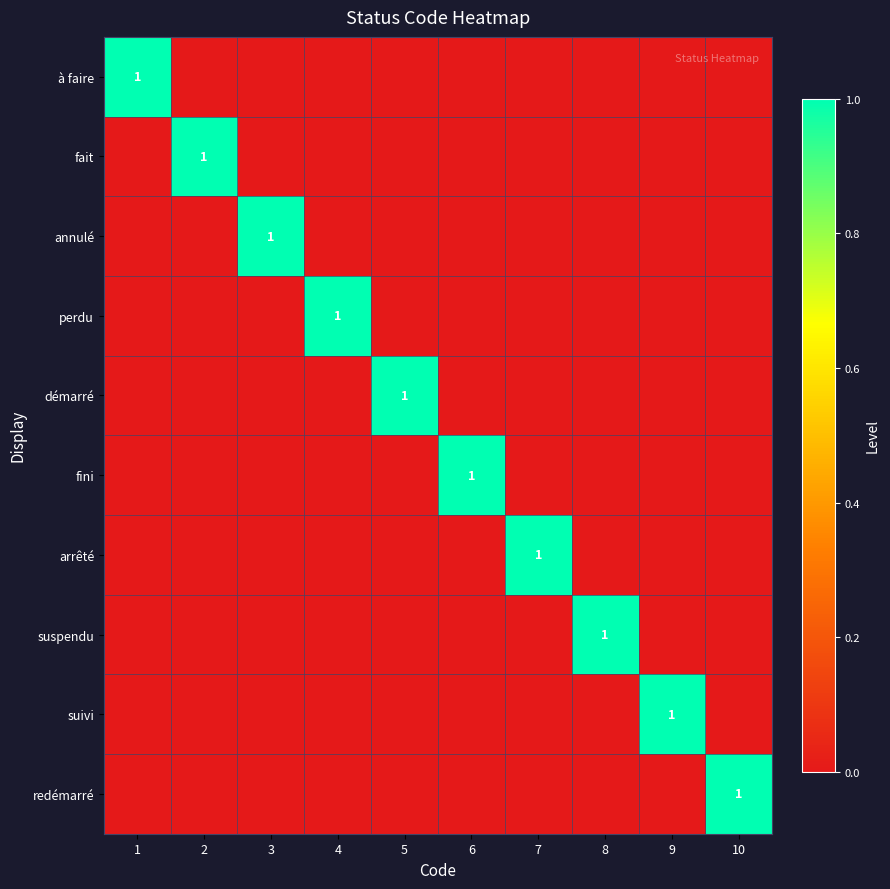

At 7, list the series in order from largest to smallest.

arrêté, à faire, fait, annulé, perdu, démarré, fini, suspendu, suivi, redémarré